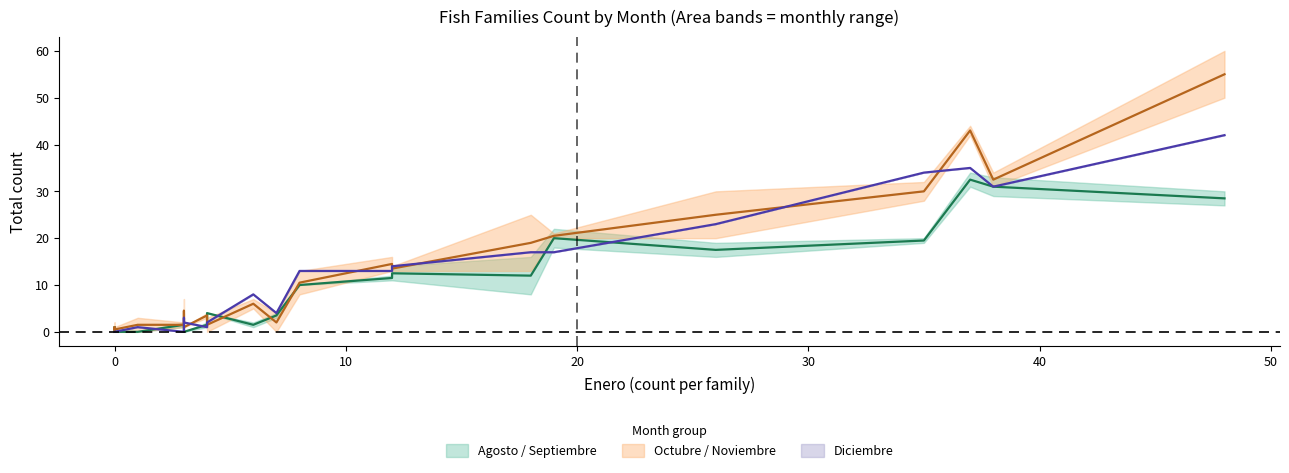

How many data points in Septiembre are less than 4?

11